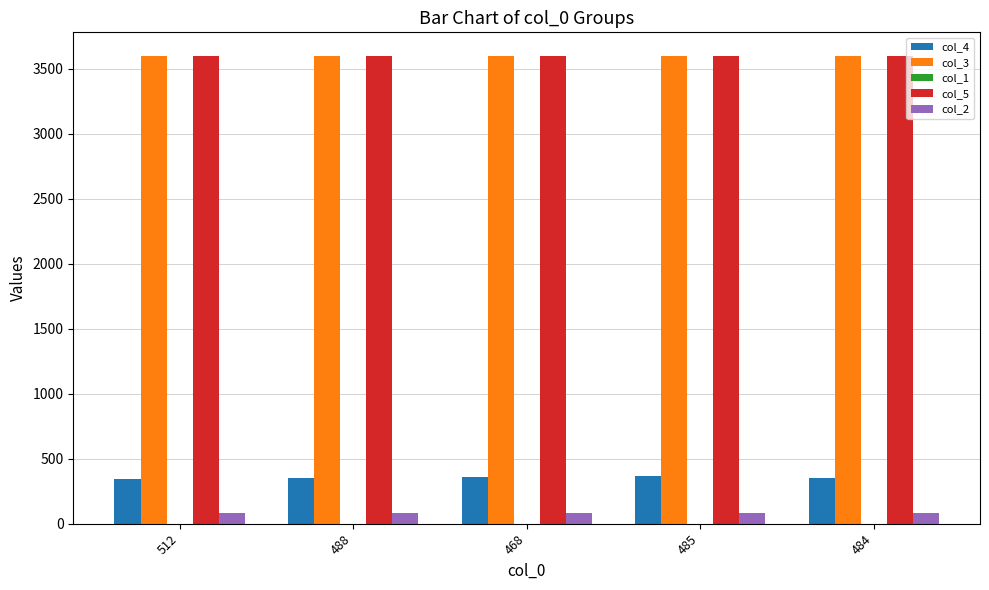

What is the greatest value displayed?

3600.1